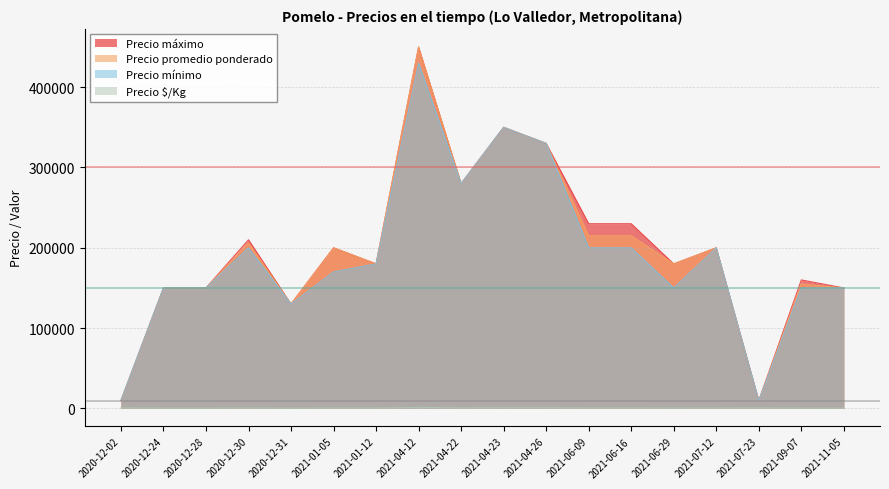

At which label does Precio $/Kg first exceed 589?

2020-12-02